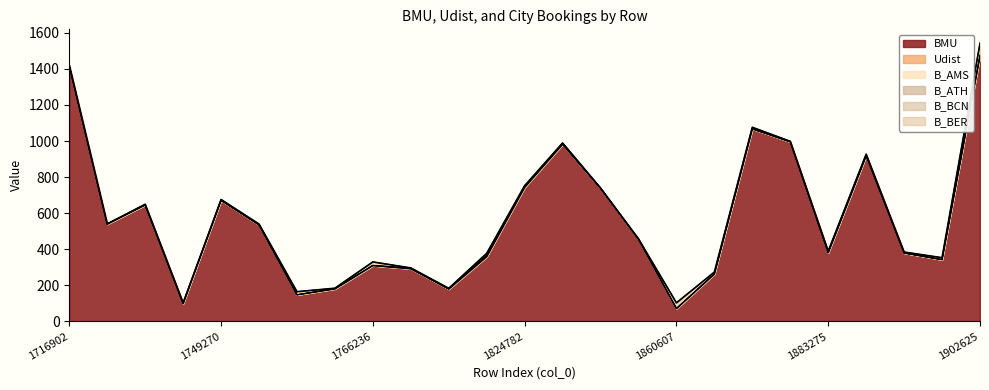

What are all the series names shown in the legend?

BMU, Udist, B_AMS, B_ATH, B_BCN, B_BER